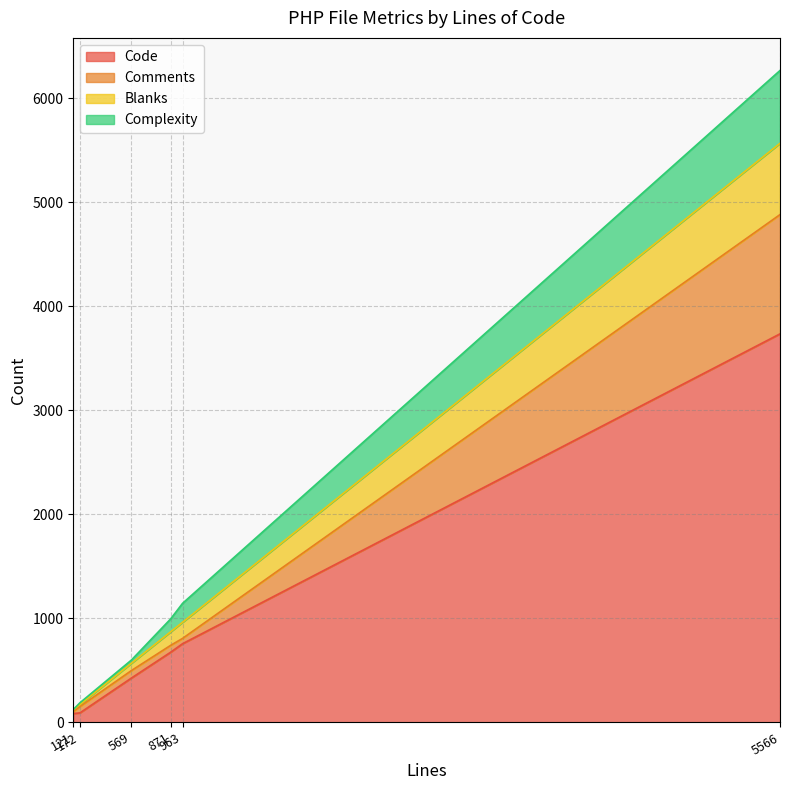

Rank the categories by Complexity value from highest to lowest.

5566, 963, 871, 569, 172, 121